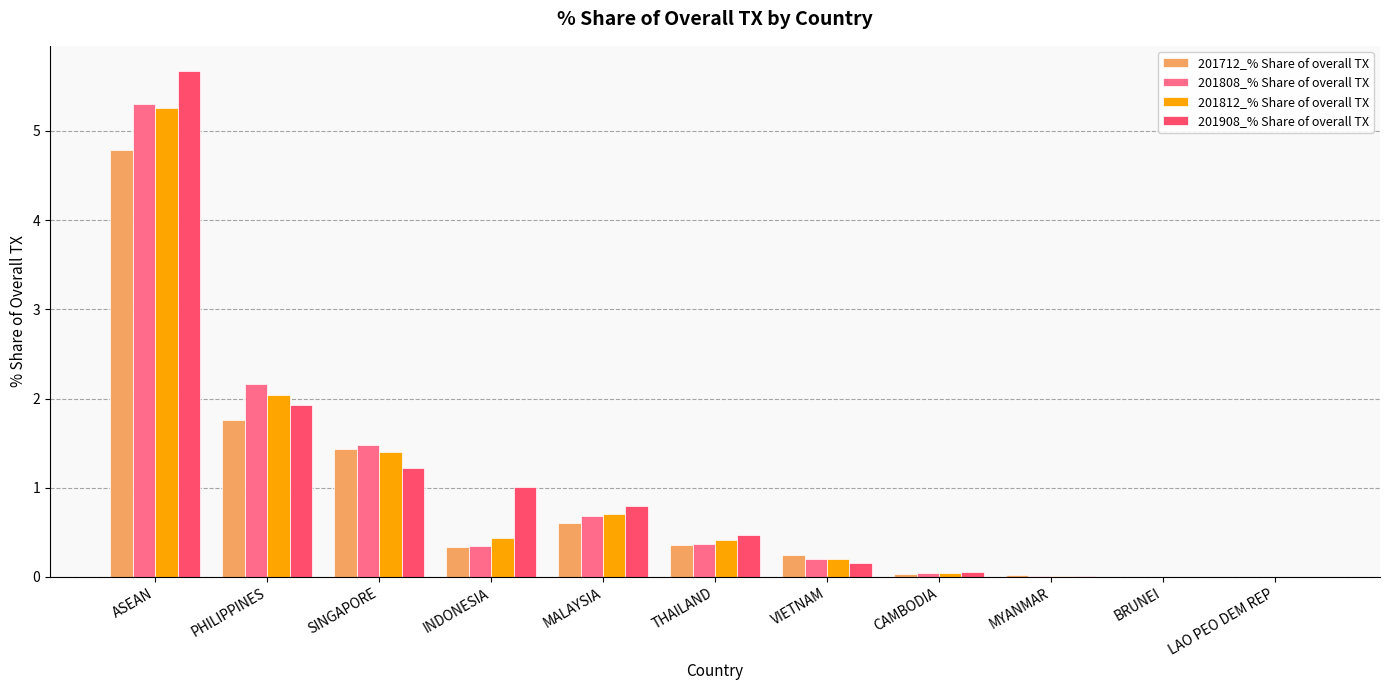

Is the value of 201908_% Share of overall TX at THAILAND greater than the value of 201712_% Share of overall TX at ASEAN?

No